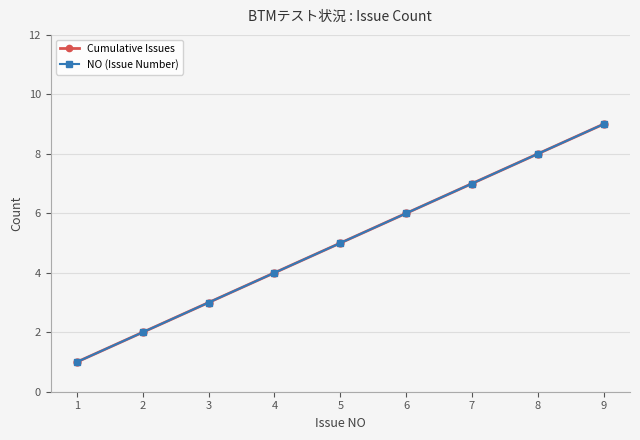

Rank the series by their maximum value, from highest to lowest.

Cumulative Issues, NO (Issue Number)